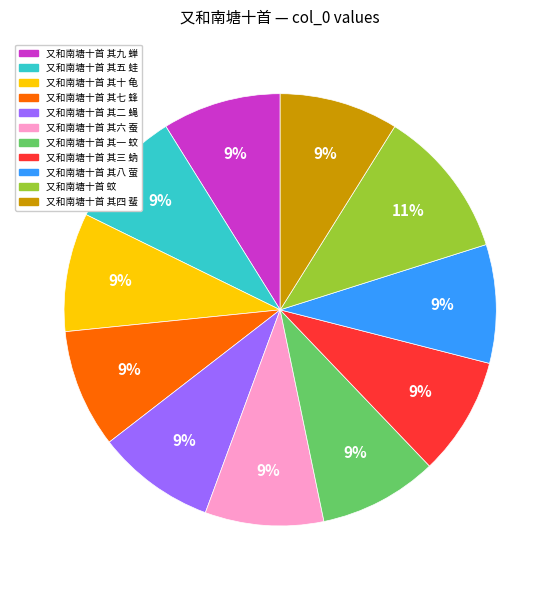

To the nearest percent, what is the combined percentage of 又和南塘十首 其九 蝉 and 又和南塘十首 其十 龟?

18%